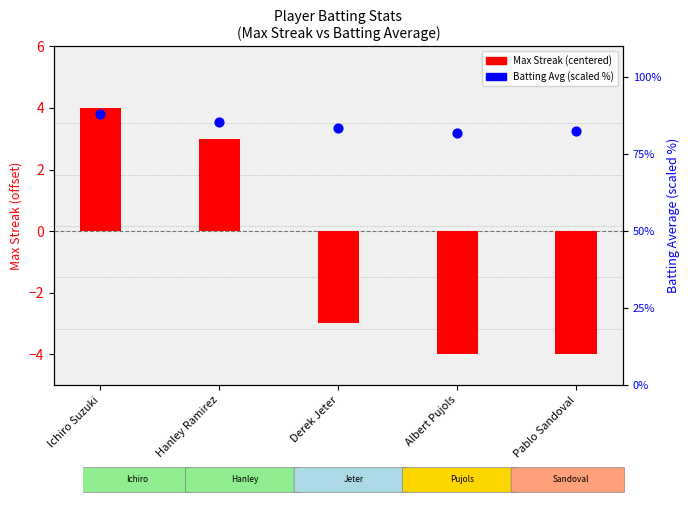

Which series has the largest total across all categories?

Batting Avg % (scaled)